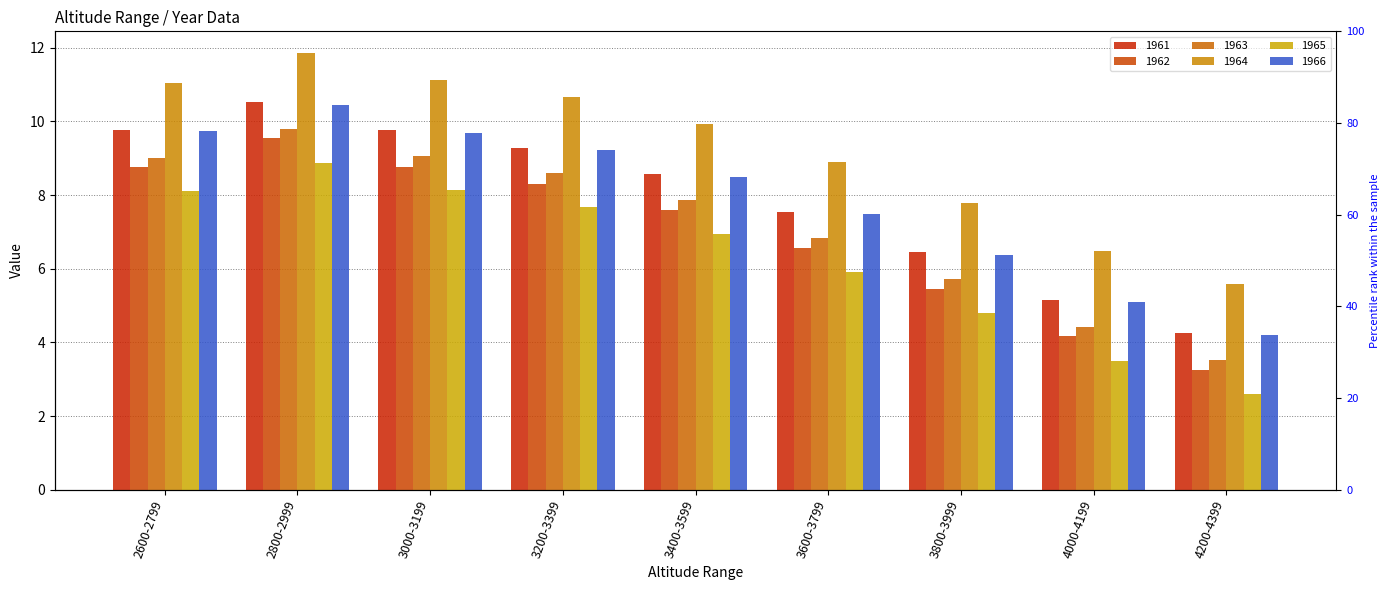

Reading right to left, what are all the values shown in this chart?

1961: 4200-4399=4.3	4000-4199=5.2	3800-3999=6.4	3600-3799=7.5	3400-3599=8.6	3200-3399=9.3	3000-3199=9.8	2800-2999=10.5	2600-2799=9.8
1962: 4200-4399=3.3	4000-4199=4.2	3800-3999=5.5	3600-3799=6.6	3400-3599=7.6	3200-3399=8.3	3000-3199=8.8	2800-2999=9.5	2600-2799=8.8
1963: 4200-4399=3.5	4000-4199=4.4	3800-3999=5.7	3600-3799=6.8	3400-3599=7.9	3200-3399=8.6	3000-3199=9.1	2800-2999=9.8	2600-2799=9.0
1964: 4200-4399=5.6	4000-4199=6.5	3800-3999=7.8	3600-3799=8.9	3400-3599=9.9	3200-3399=10.7	3000-3199=11.1	2800-2999=11.9	2600-2799=11.0
1965: 4200-4399=2.6	4000-4199=3.5	3800-3999=4.8	3600-3799=5.9	3400-3599=6.9	3200-3399=7.7	3000-3199=8.1	2800-2999=8.9	2600-2799=8.1
1966: 4200-4399=4.2	4000-4199=5.1	3800-3999=6.4	3600-3799=7.5	3400-3599=8.5	3200-3399=9.2	3000-3199=9.7	2800-2999=10.4	2600-2799=9.7